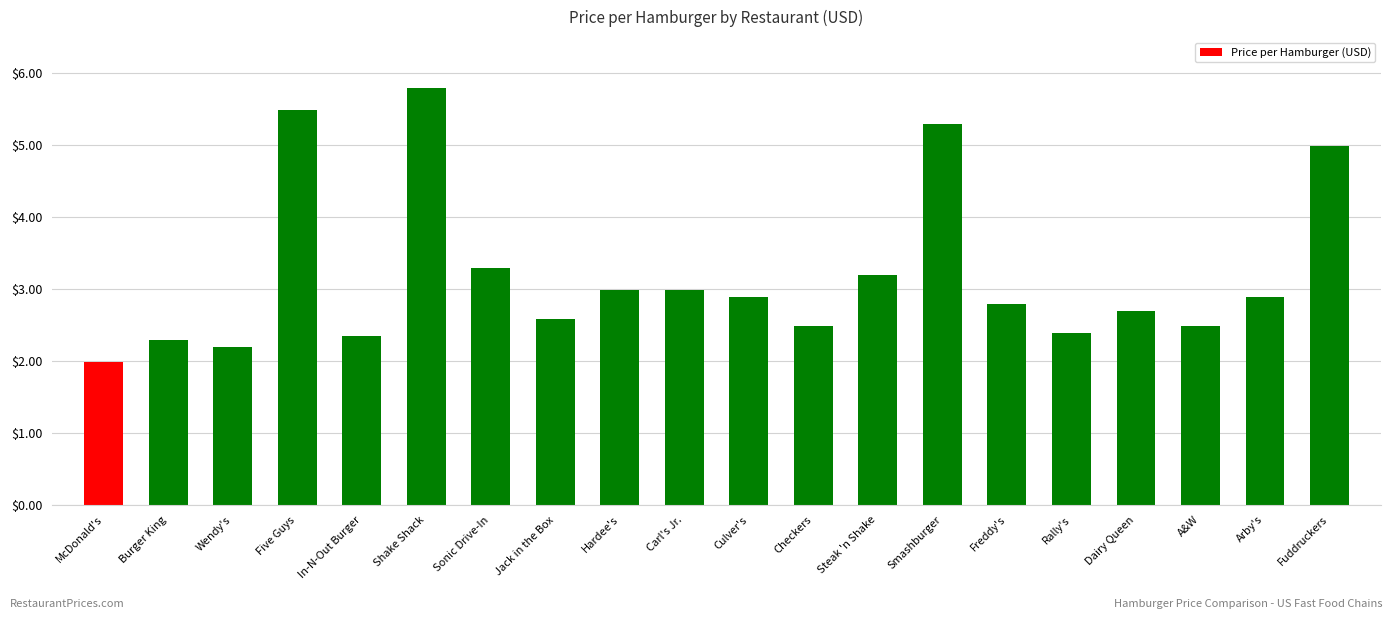

True or false: the data shows 3.1 at Five Guys.

False